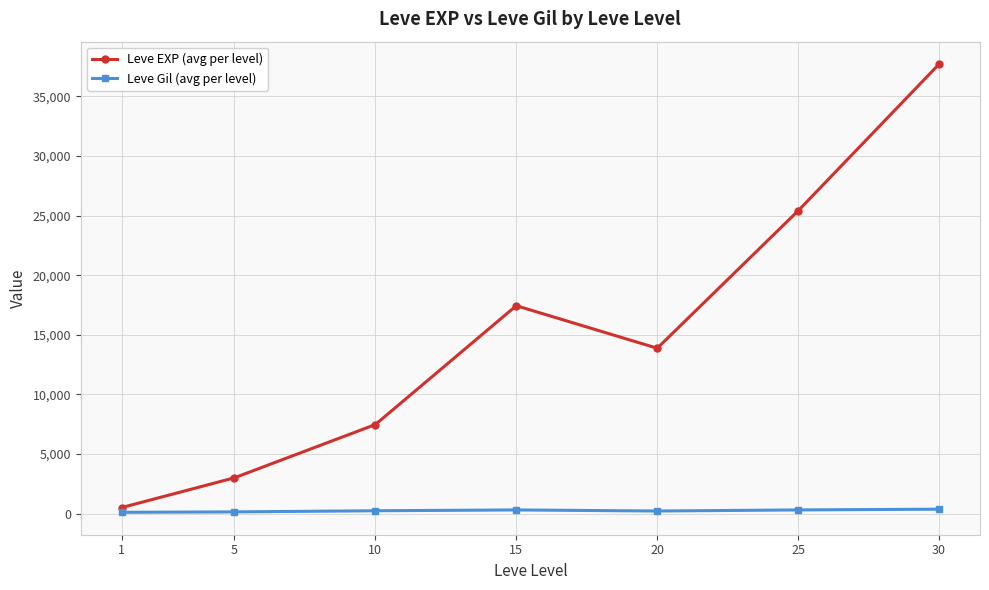

Which series has the largest range (max minus min)?

Leve EXP (avg per level)